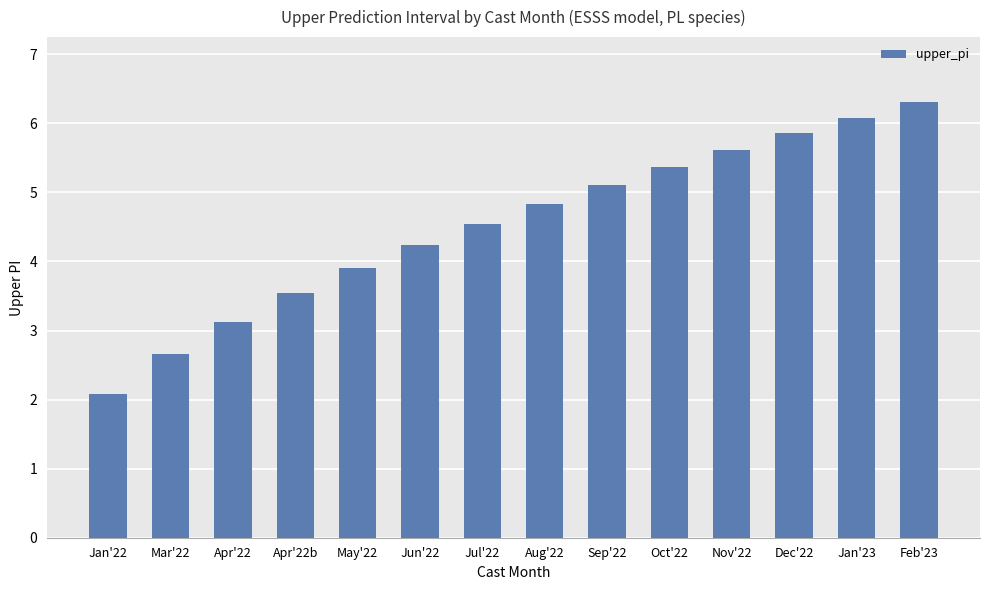

What is the value of the 7th bar from the left?

4.5